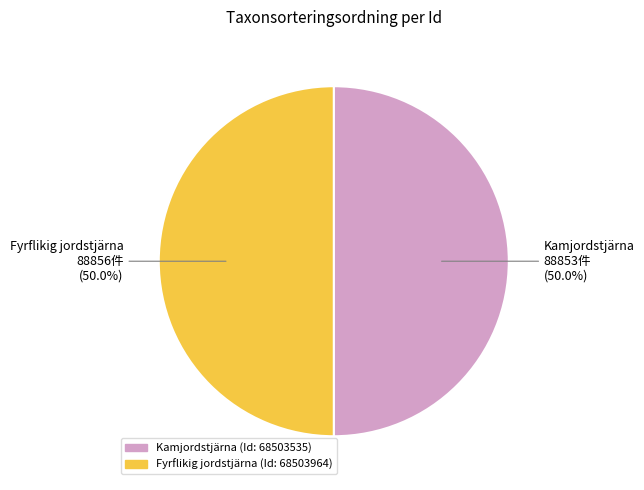

Combined, what portion of the pie is Kamjordstjärna and Fyrflikig jordstjärna?

100.0%